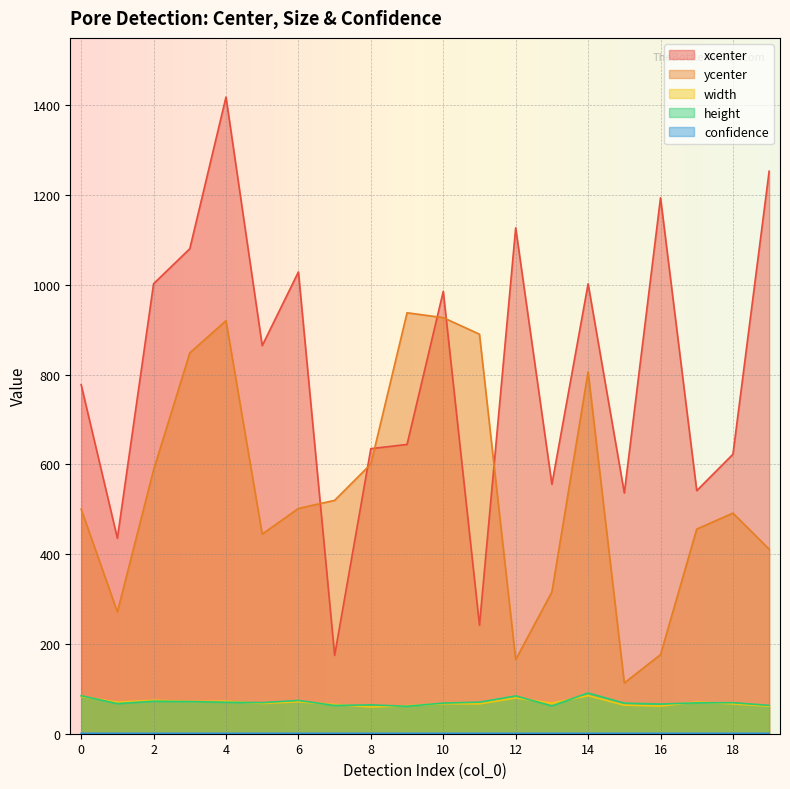

What is the value of the height point at the 12th from the left?

70.3